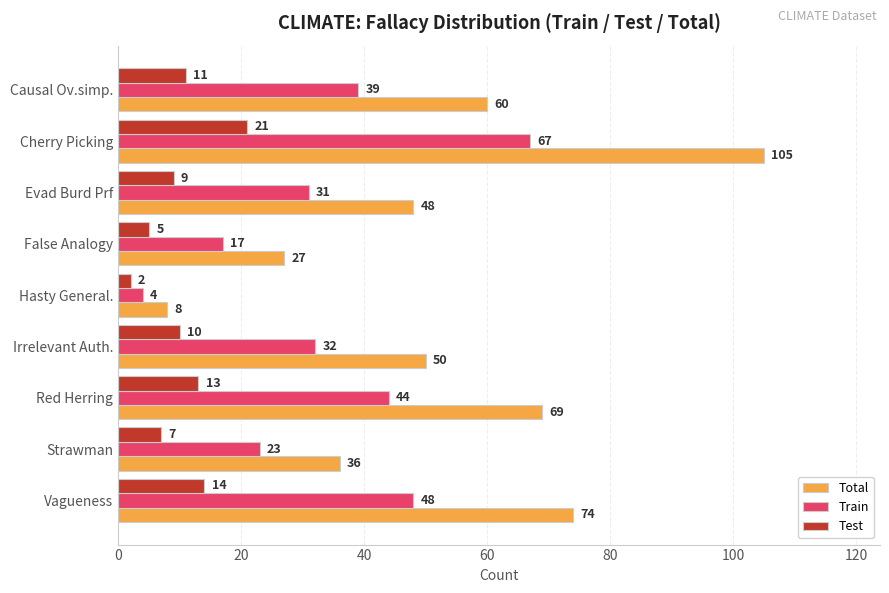

At which label does Total reach its peak?

Cherry Picking